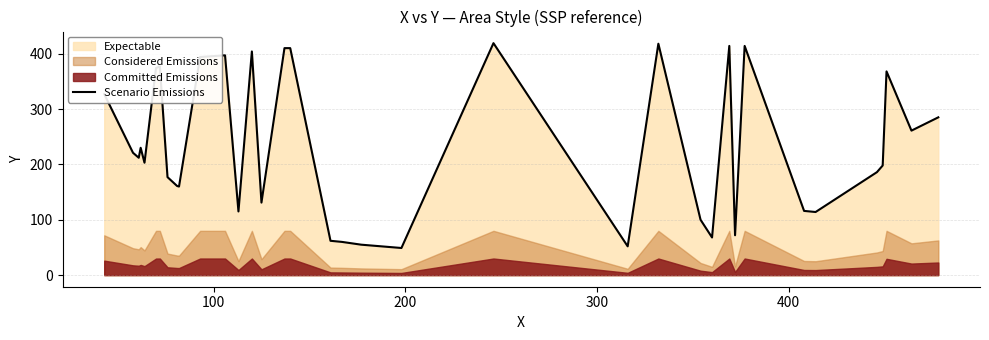

What is the maximum value for Scenario Emissions?

419